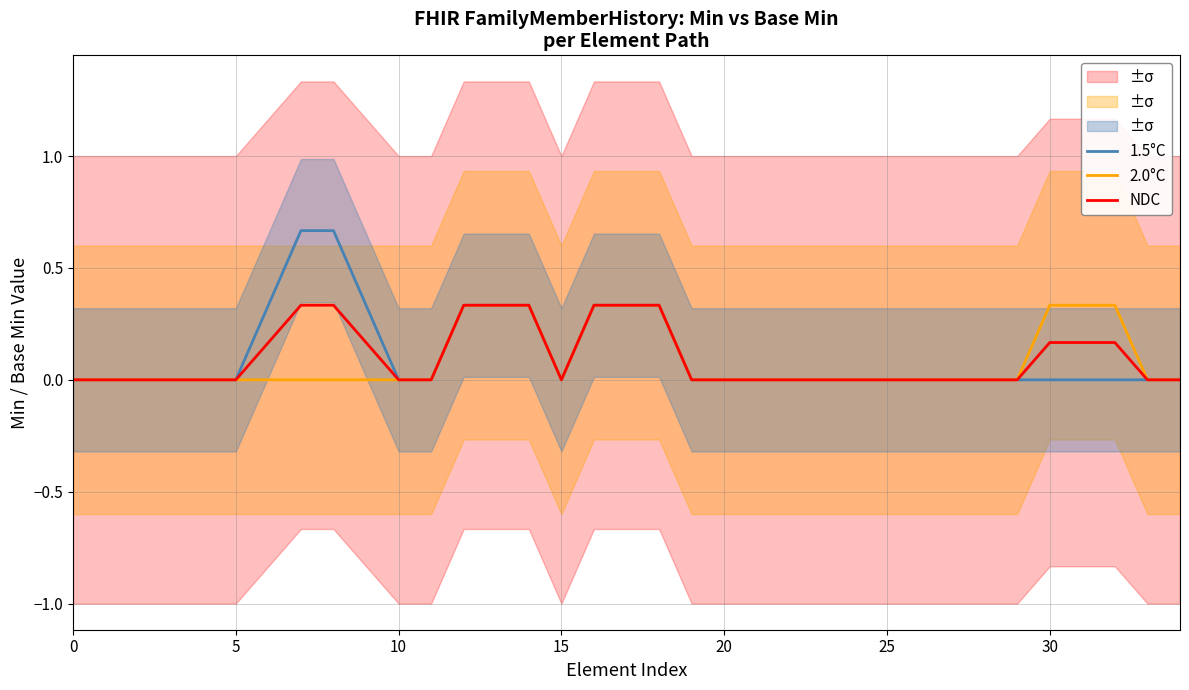

In 2.0°C, how many points are lower than both neighbors (excluding endpoints)?

1